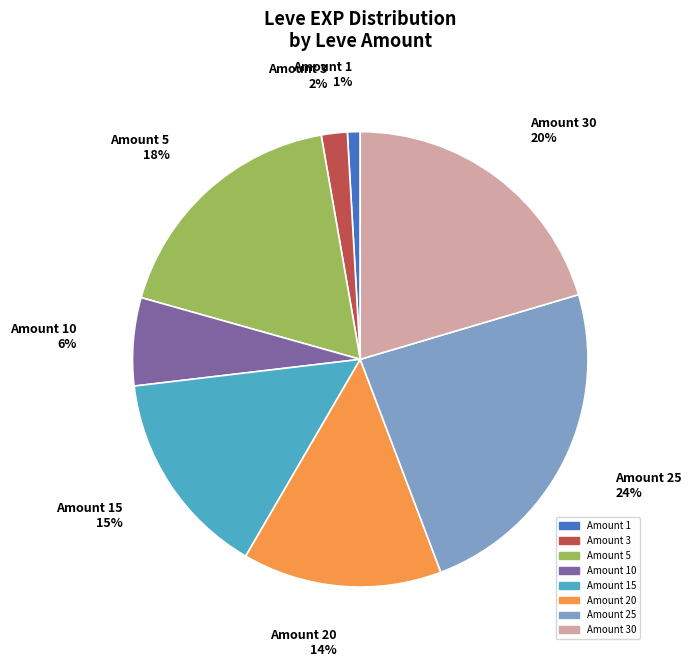

Does any single category account for the majority?

No